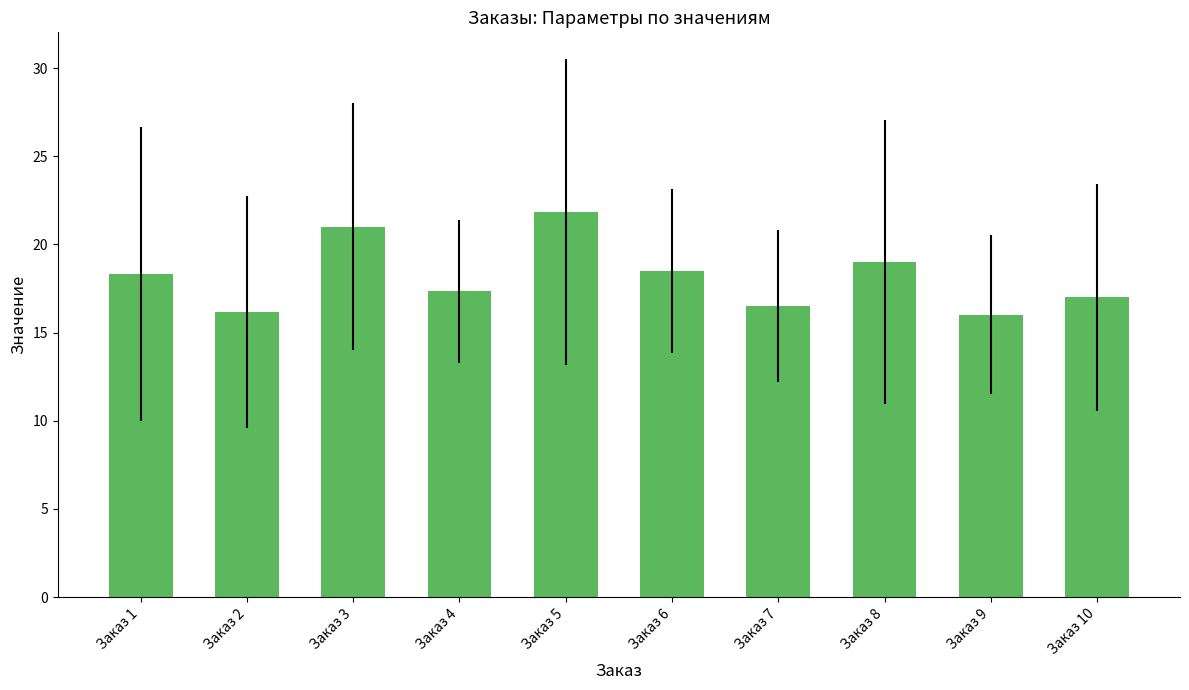

What is the ratio of the value at Заказ 2 to the value at Заказ 6?

0.9